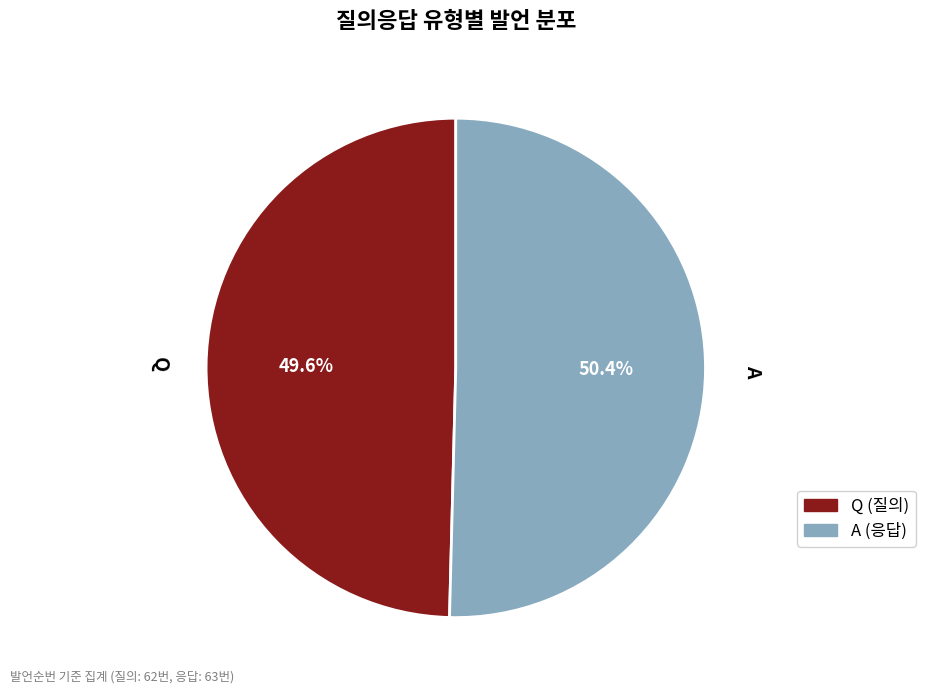

Which has a higher value, Q or A?

A